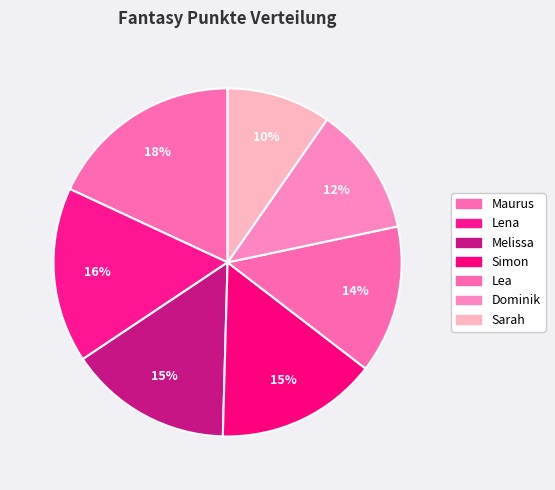

Is there a majority slice in this chart?

No